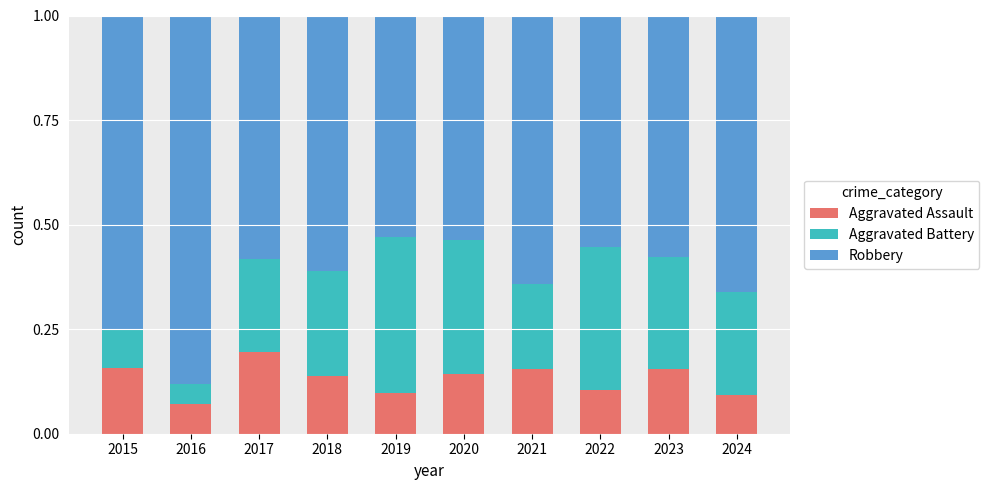

Which category has the highest value in the Aggravated Assault series?

2017